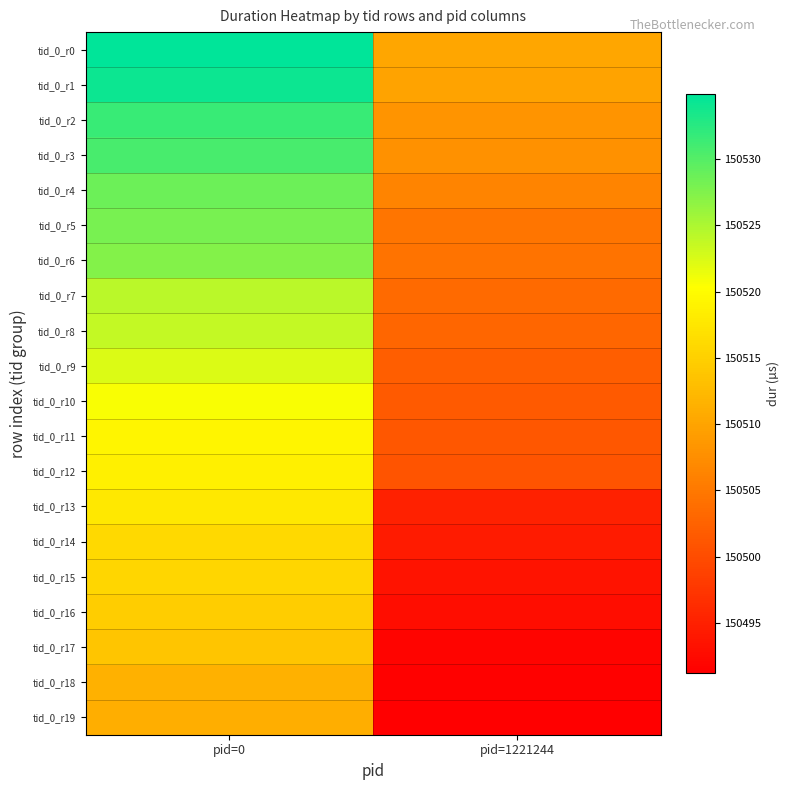

Reading left to right, transcribe all the data shown in this chart.

tid_0_r0: pid=0=150534.9	pid=1221244=150510.3
tid_0_r1: pid=0=150534.1	pid=1221244=150509.9
tid_0_r2: pid=0=150531.5	pid=1221244=150508.1
tid_0_r3: pid=0=150530.7	pid=1221244=150507.9
tid_0_r4: pid=0=150528.7	pid=1221244=150506.3
tid_0_r5: pid=0=150528.1	pid=1221244=150504.7
tid_0_r6: pid=0=150527.3	pid=1221244=150504.4
tid_0_r7: pid=0=150524.2	pid=1221244=150503.4
tid_0_r8: pid=0=150523.8	pid=1221244=150502.9
tid_0_r9: pid=0=150522.3	pid=1221244=150502.0
tid_0_r10: pid=0=150520.6	pid=1221244=150501.6
tid_0_r11: pid=0=150519.3	pid=1221244=150501.2
tid_0_r12: pid=0=150518.6	pid=1221244=150500.8
tid_0_r13: pid=0=150517.8	pid=1221244=150495.1
tid_0_r14: pid=0=150516.0	pid=1221244=150494.4
tid_0_r15: pid=0=150515.8	pid=1221244=150493.6
tid_0_r16: pid=0=150514.7	pid=1221244=150492.9
tid_0_r17: pid=0=150513.9	pid=1221244=150491.8
tid_0_r18: pid=0=150511.5	pid=1221244=150491.5
tid_0_r19: pid=0=150511.2	pid=1221244=150491.2